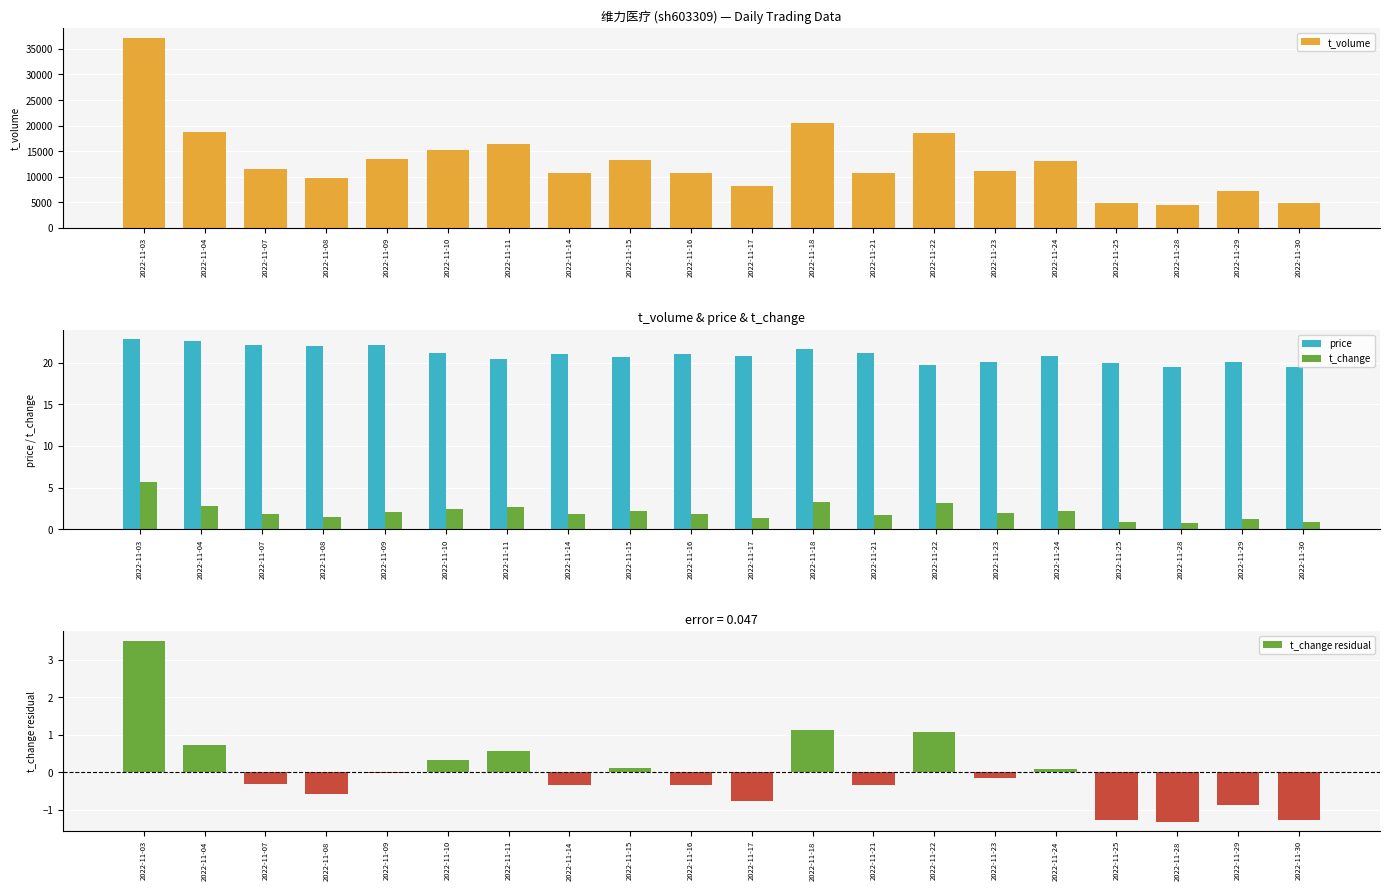

What is the maximum value for t_change?

5.6